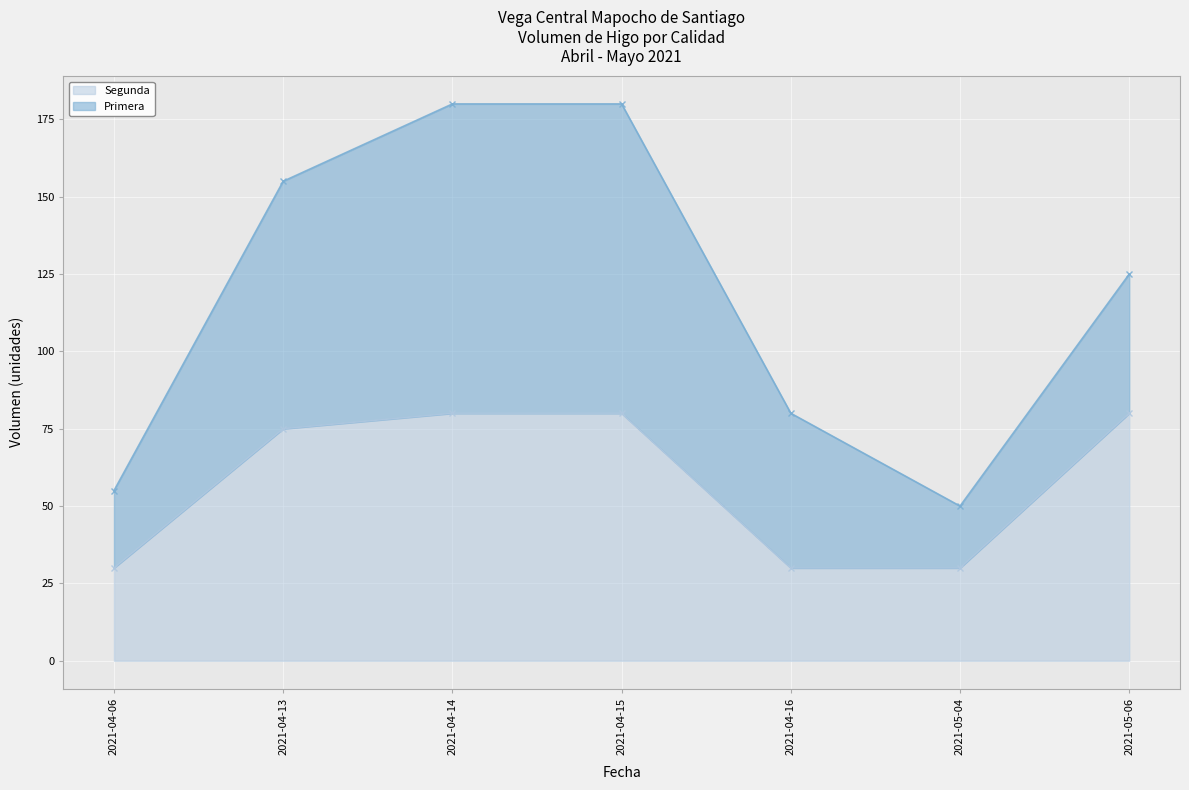

What is the difference between the Primera values at 2021-04-14 and 2021-04-06?

75